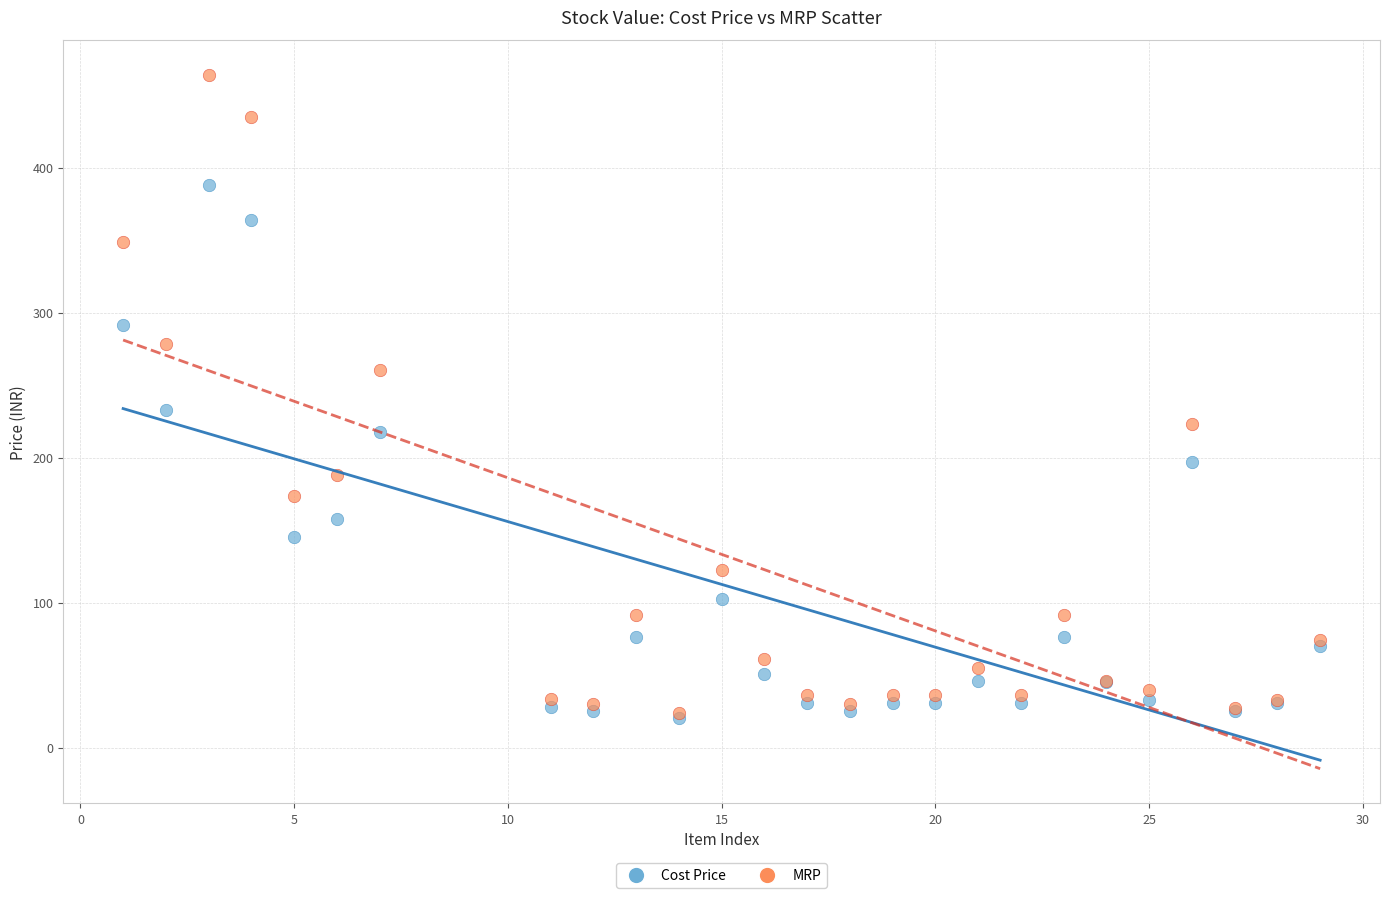

Across all series, what Y value is closest to 242?

232.8